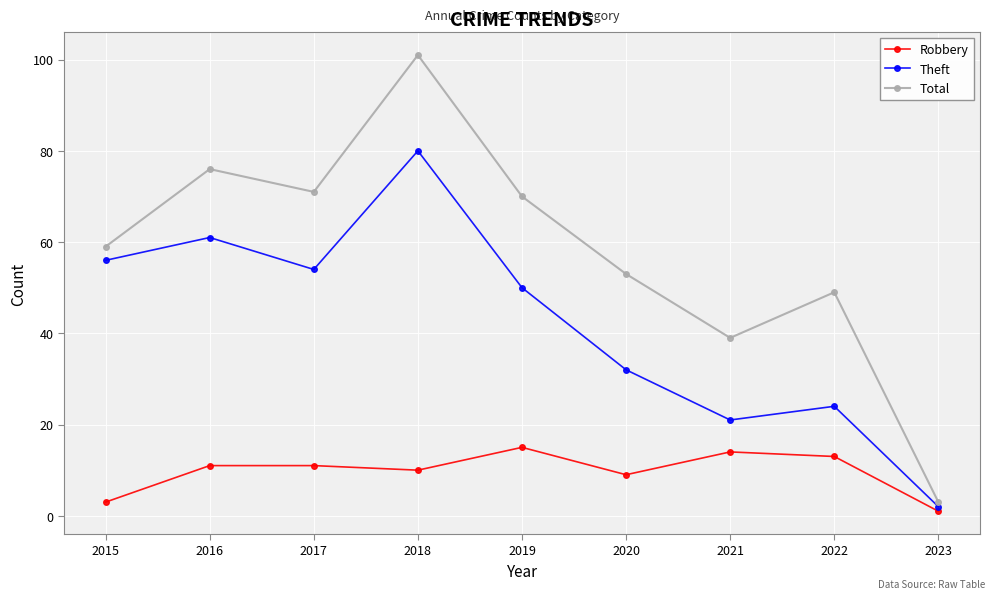

What is the difference between the highest and lowest values at 2020?

44